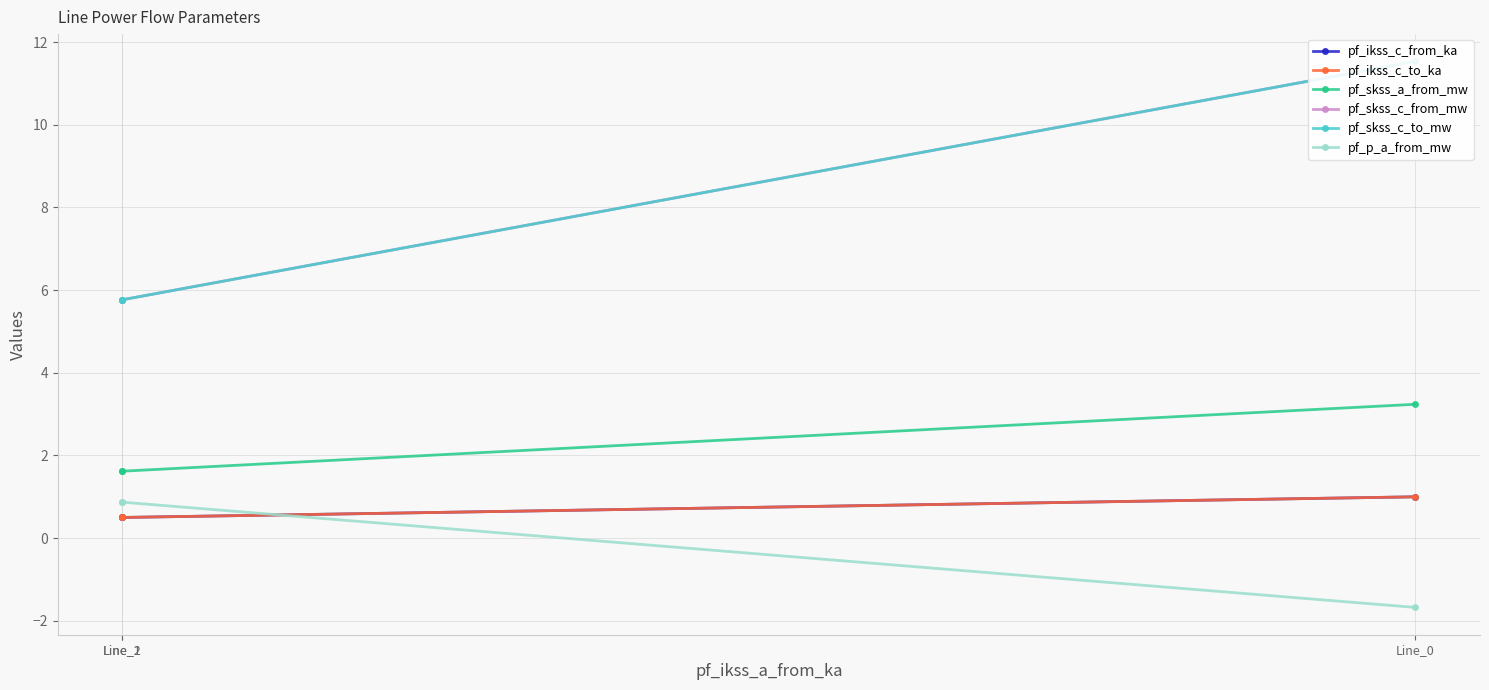

Is it true that pf_skss_c_from_mw equals 5.8 at Line_1?

True